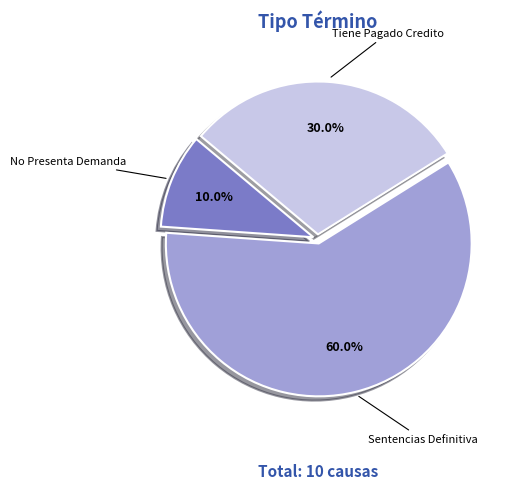

What percentage is the No Presenta Demanda slice, to the nearest percent?

10%